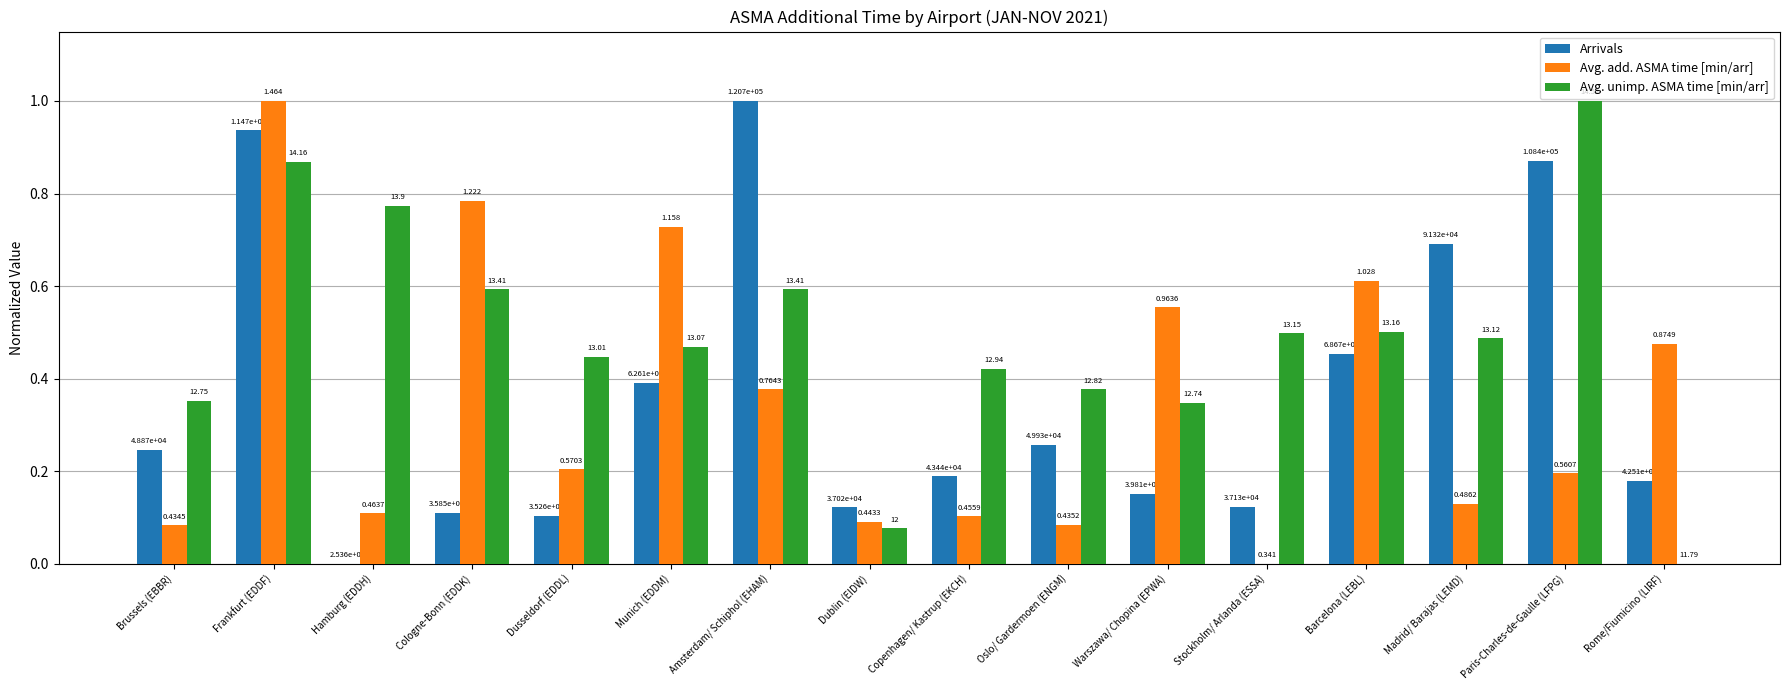

What is the label of the 2nd bar from the left?

Frankfurt (EDDF)